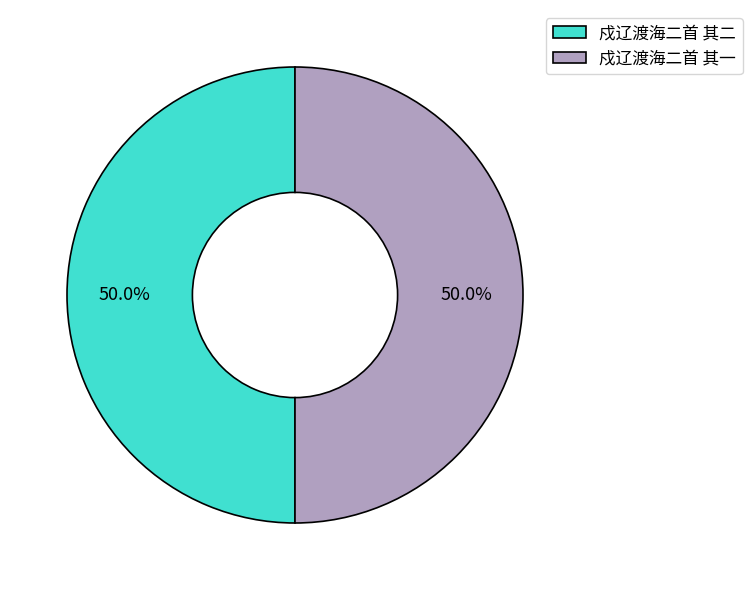

To the nearest percent, what is the combined percentage of 戍辽渡海二首 其一 and 戍辽渡海二首 其二?

100%